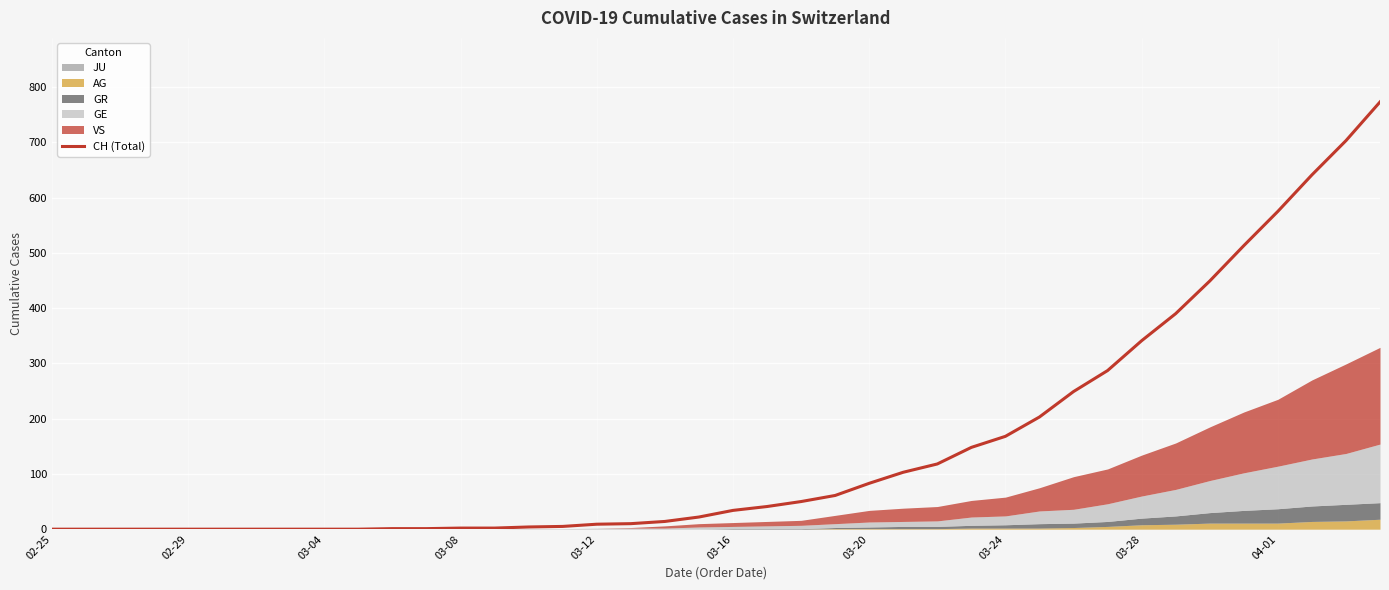

What position from the left is 33?

34